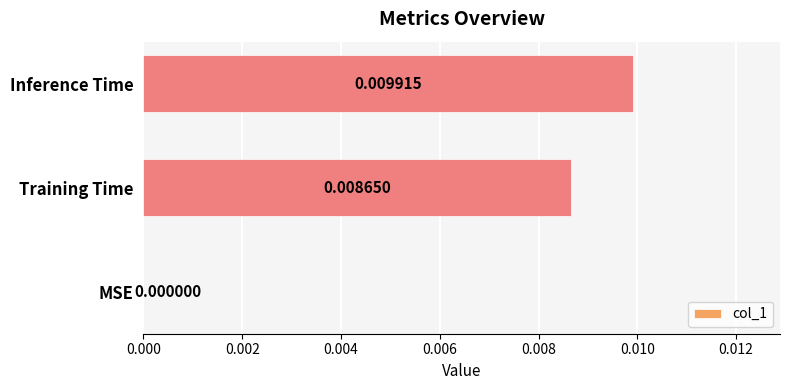

How many distinct data groups are displayed?

1